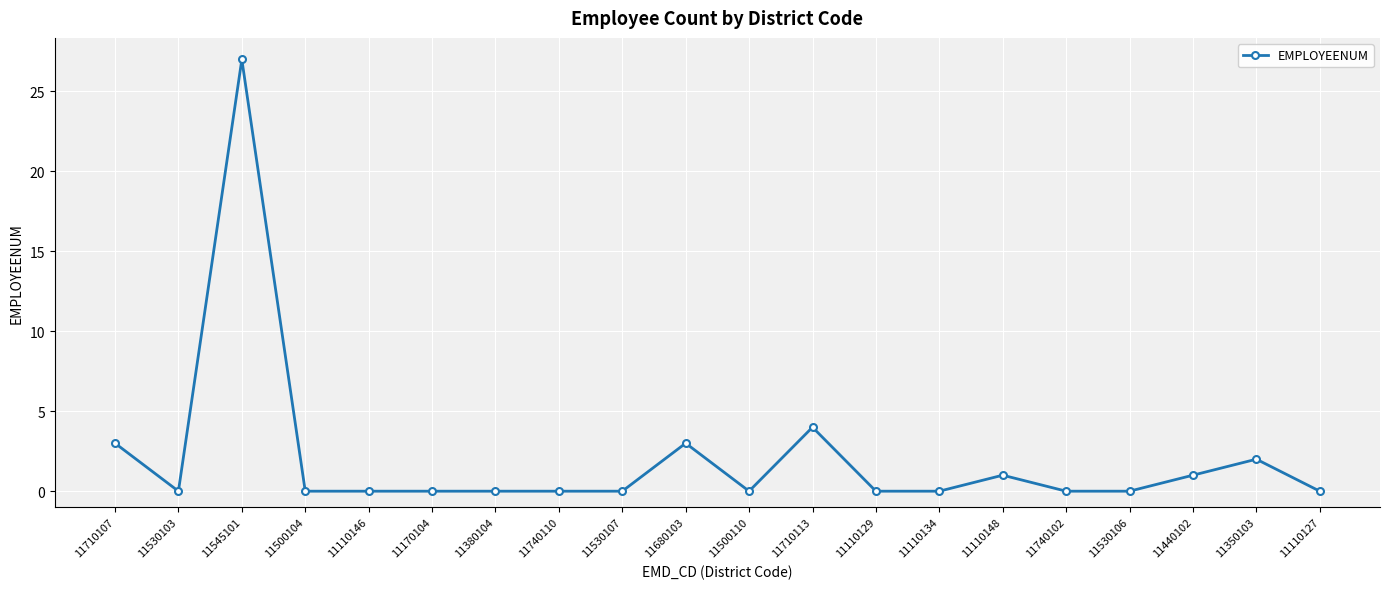

Does the chart have visible grid lines?

Yes